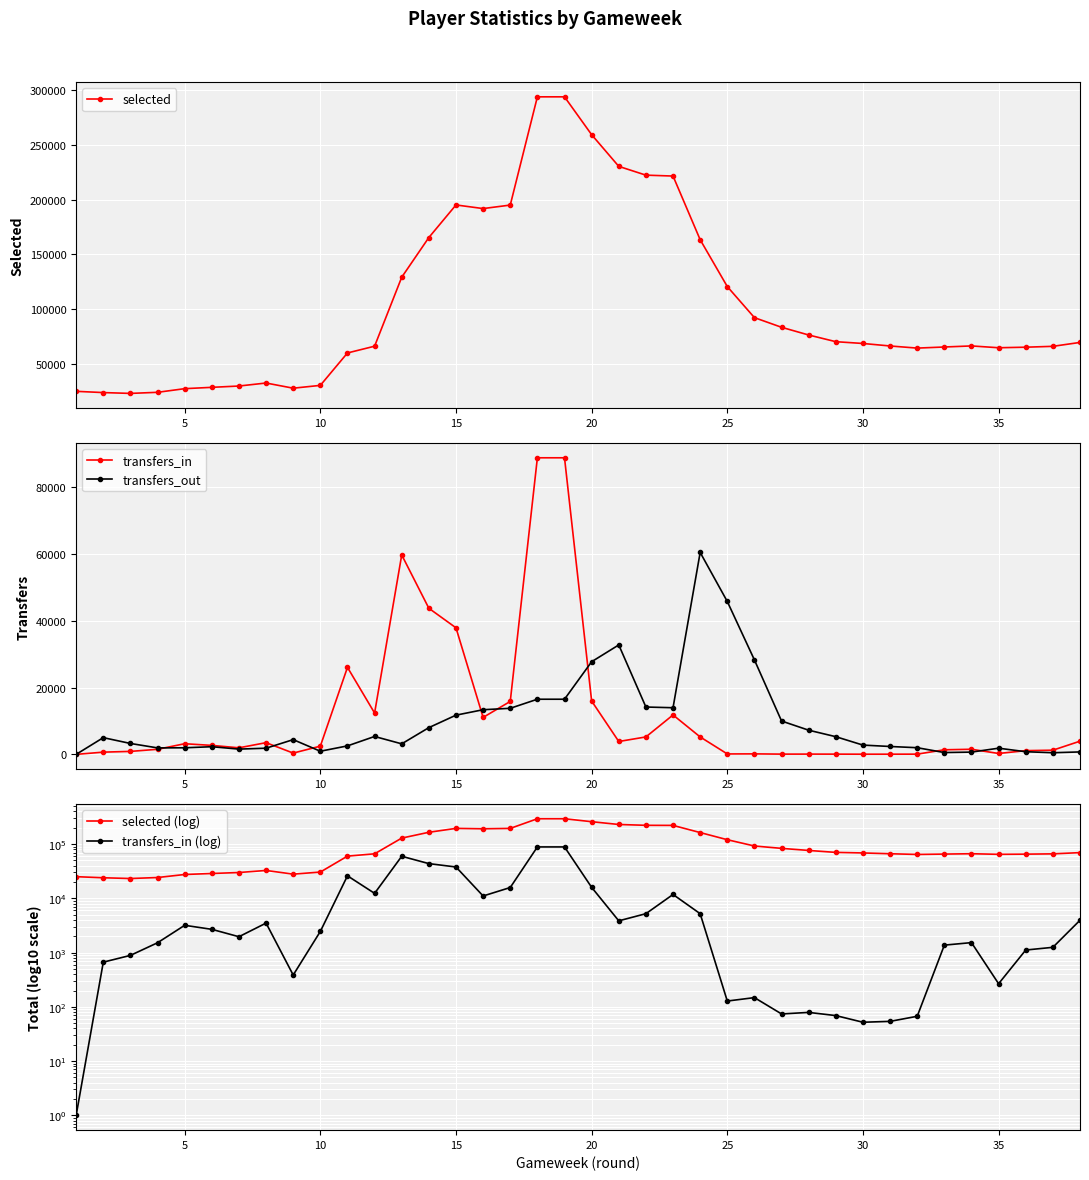

Reading left to right, extract all data points from this chart.

selected: 25125	23987	23227	24233	27552	28770	29960	32703	27985	30549	60120	66287	129193	165415	195124	191819	195006	293737	293737	259204	230311	222303	221480	163416	120664	92340	83537	76496	70400	68774	66485	64554	65560	66532	64879	65377	66166	69731
transfers_in: 0	667	889	1519	3187	2687	1963	3501	386	2457	26048	12375	59703	43737	37888	11068	15851	88790	88790	15970	3854	5221	11802	5220	128	148	74	79	69	52	54	67	1374	1529	267	1116	1252	3949
transfers_out: 0	5007	3266	1937	1972	2293	1575	1847	4413	939	2539	5358	3152	8005	11740	13367	13794	16509	16509	27737	32765	14172	13964	60455	45767	28272	9985	7236	5291	2777	2360	1993	549	680	1849	793	490	731
selected (log): 25125	23987	23227	24233	27552	28770	29960	32703	27985	30549	60120	66287	129193	165415	195124	191819	195006	293737	293737	259204	230311	222303	221480	163416	120664	92340	83537	76496	70400	68774	66485	64554	65560	66532	64879	65377	66166	69731
transfers_in (log): 1	667	889	1519	3187	2687	1963	3501	386	2457	26048	12375	59703	43737	37888	11068	15851	88790	88790	15970	3854	5221	11802	5220	128	148	74	79	69	52	54	67	1374	1529	267	1116	1252	3949